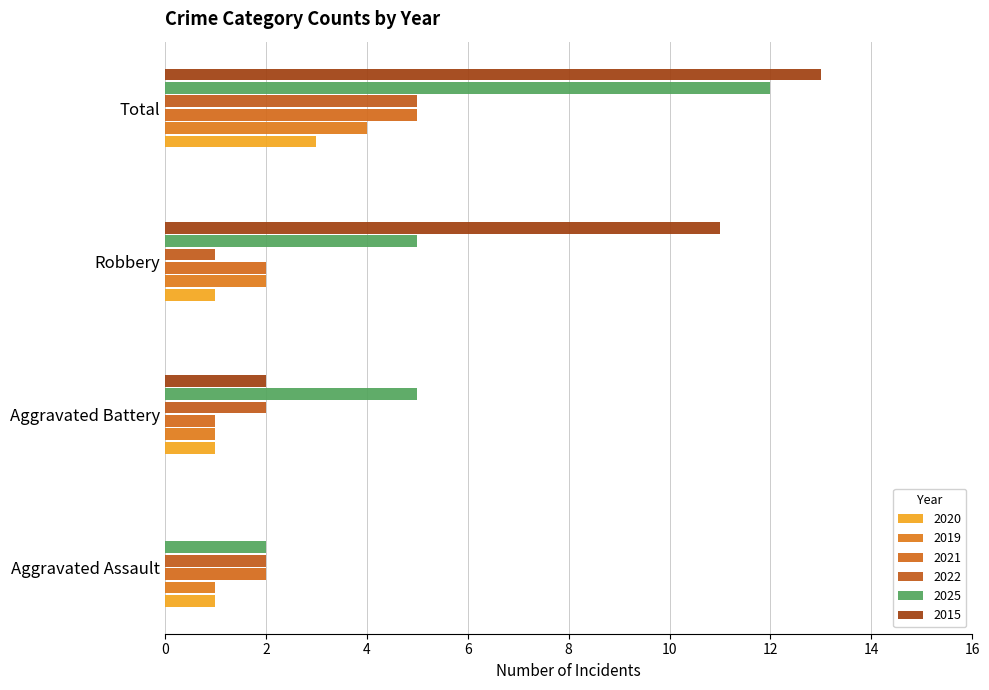

Which series changed the most between Aggravated Battery and Robbery?

2015